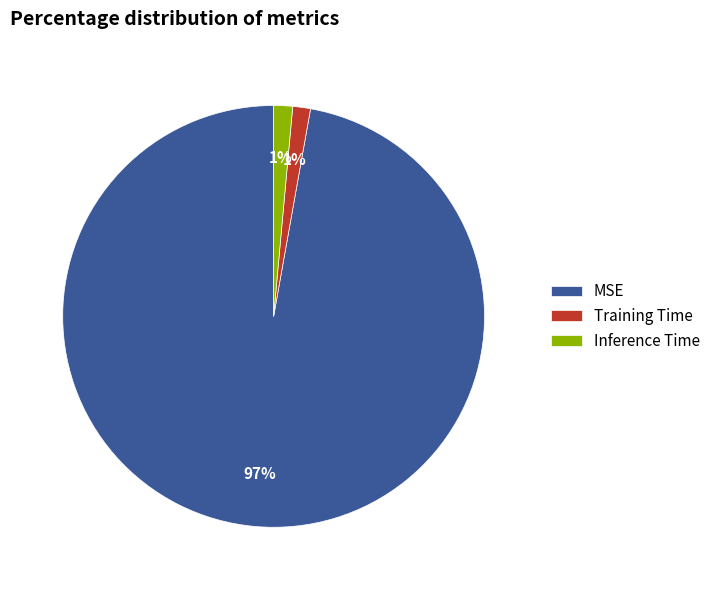

True or false: Inference Time accounts for 1% of the total.

True